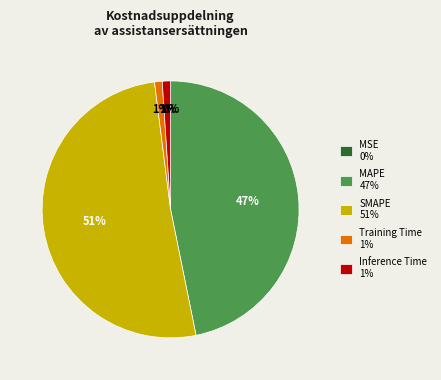

Is it true that Inference Time 1% is 1% of the pie?

True